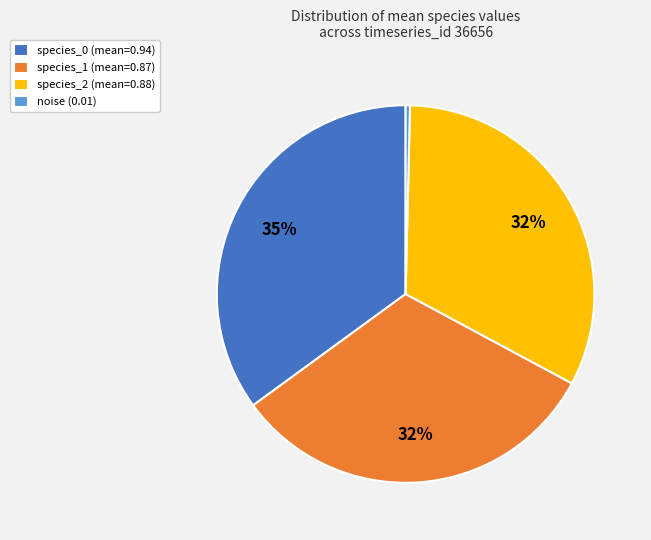

Do species_0 (mean=0.94) and species_2 (mean=0.88) together represent more than half of the pie?

Yes